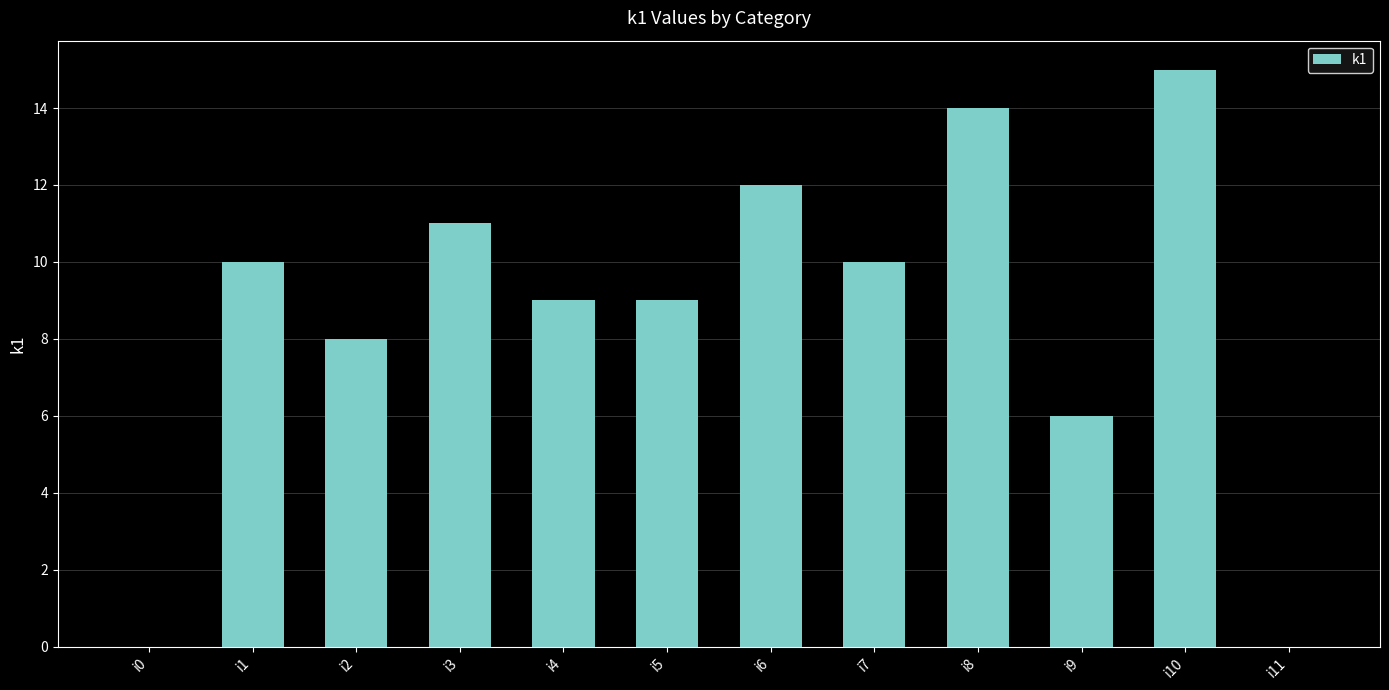

What is the approximate value at i10, to the nearest 10?

20